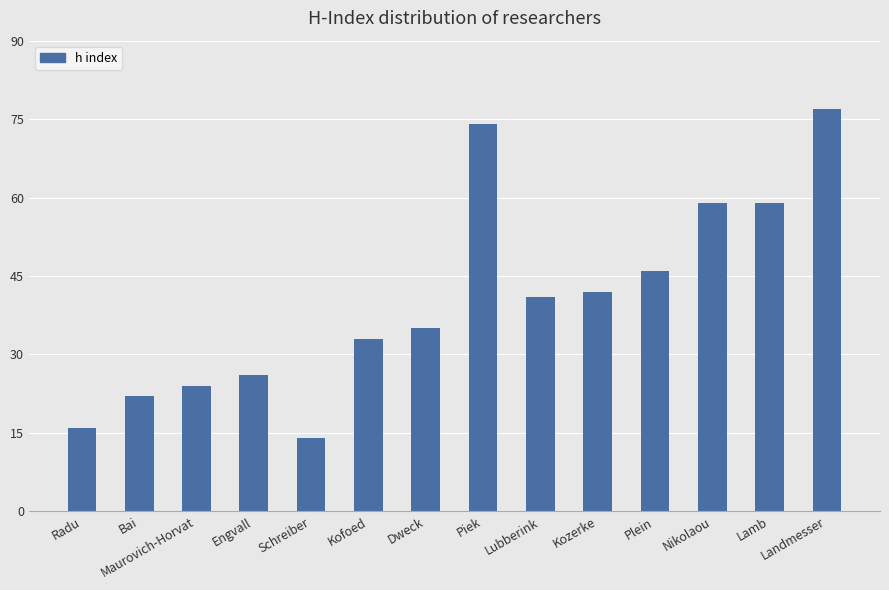

At which label does the data first exceed 41?

Piek